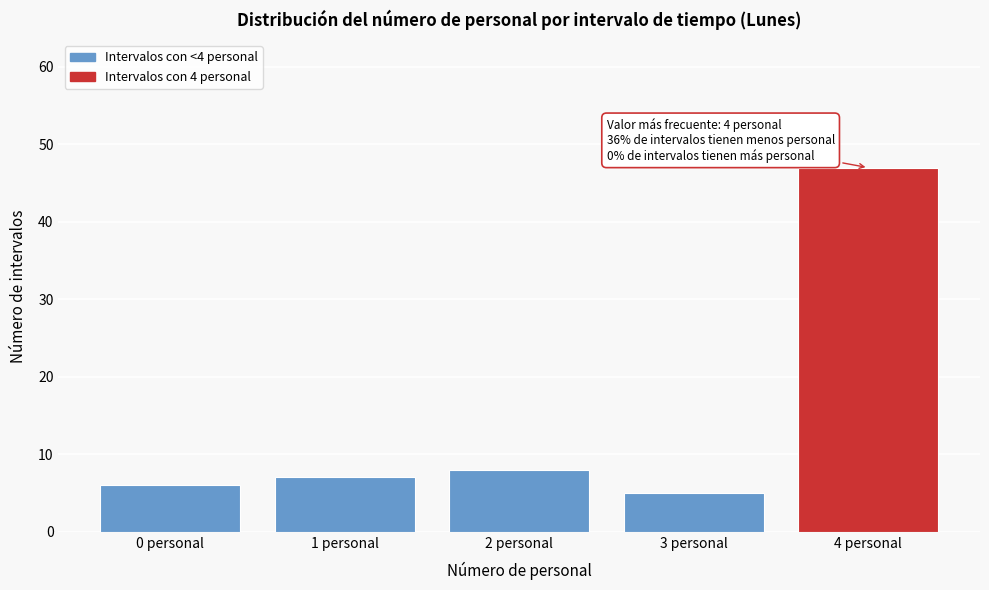

Reading left to right, extract all data points from this chart.

6	7	8	5	47